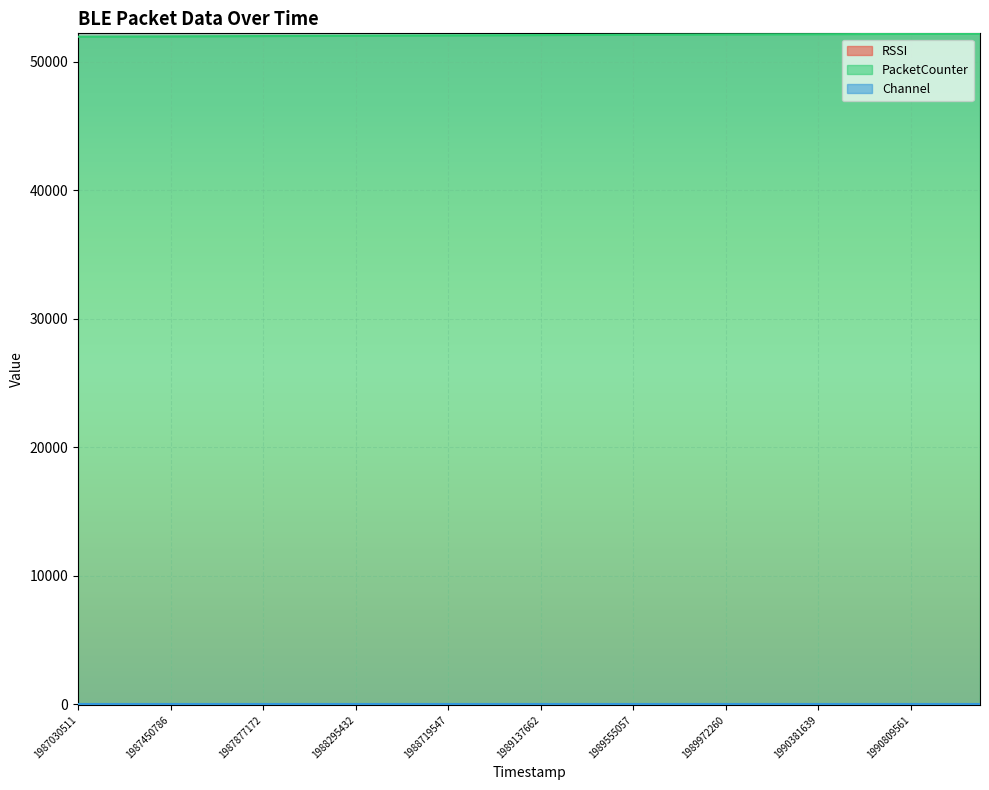

Between 1990278666 and 1988295432, which is larger?

1990278666